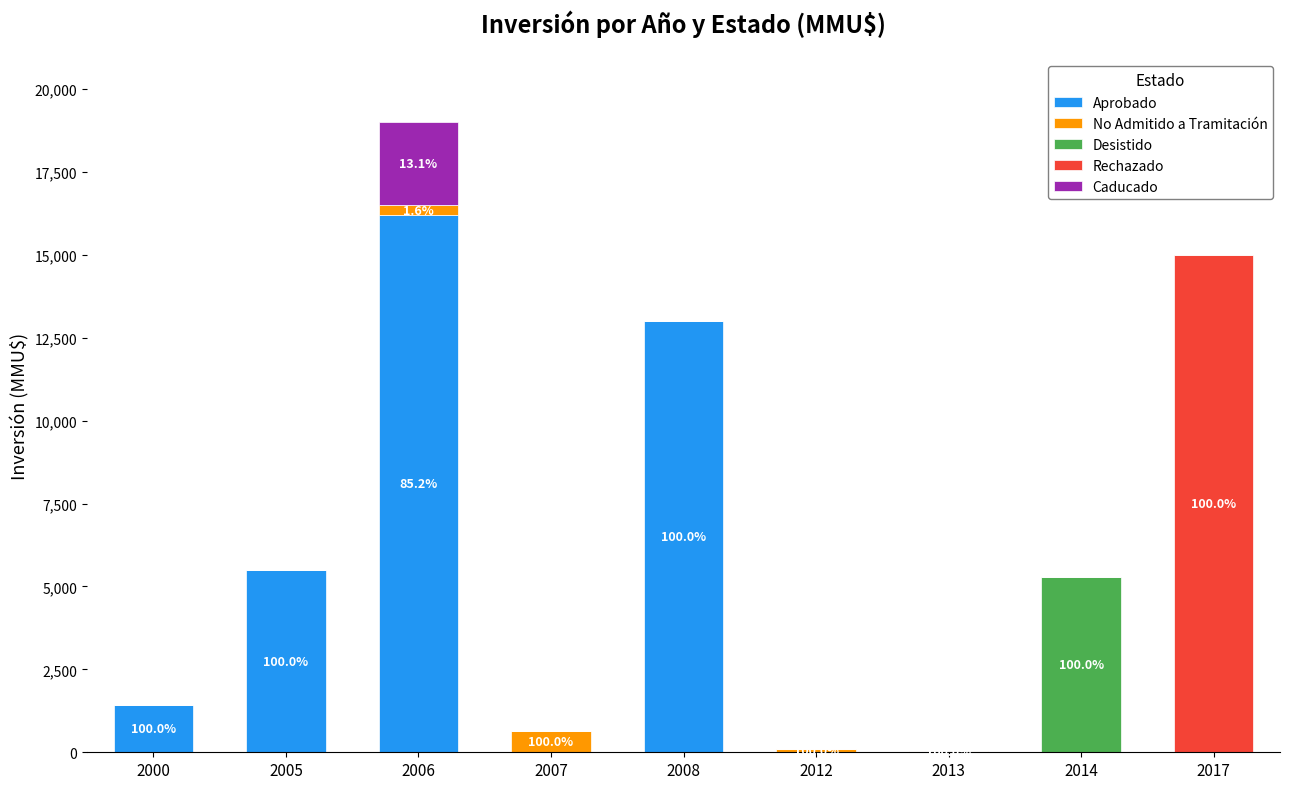

What is the total value across all series at 2017?

15000